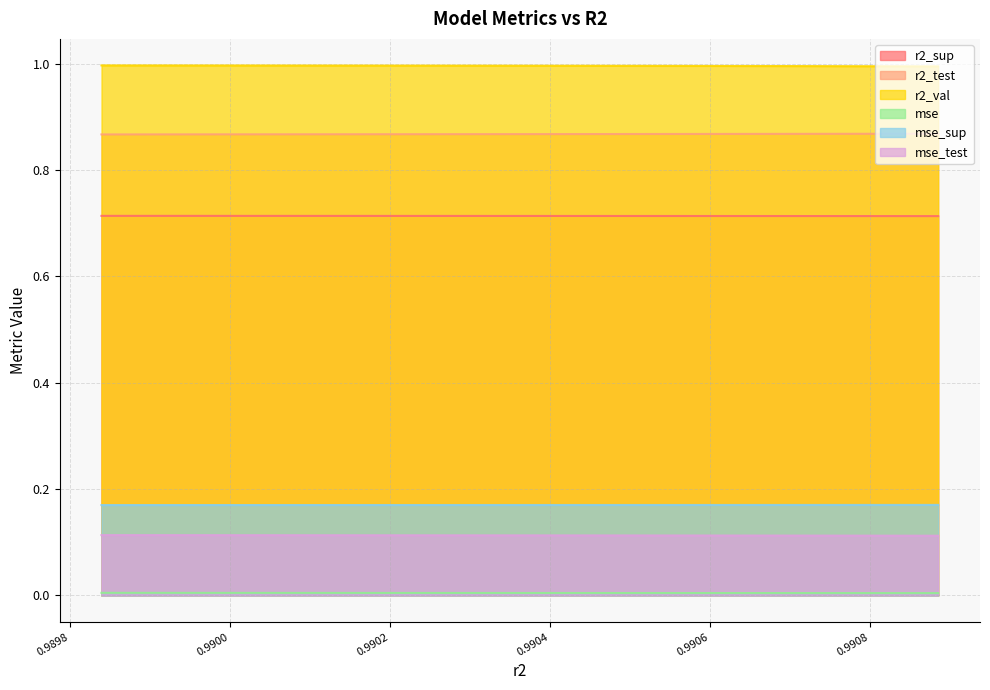

True or false: r2_val and mse_test intersect in this chart.

False